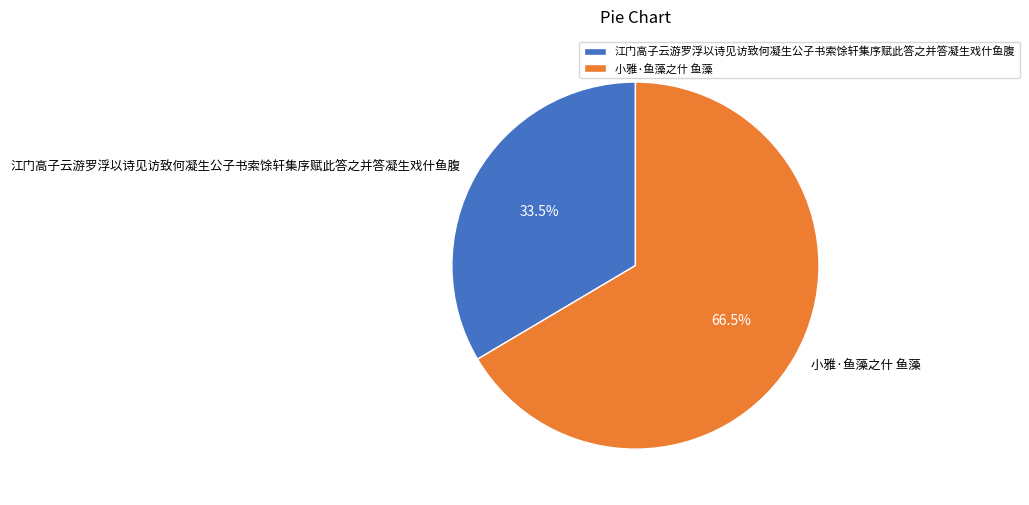

Count the number of slices in the pie.

2